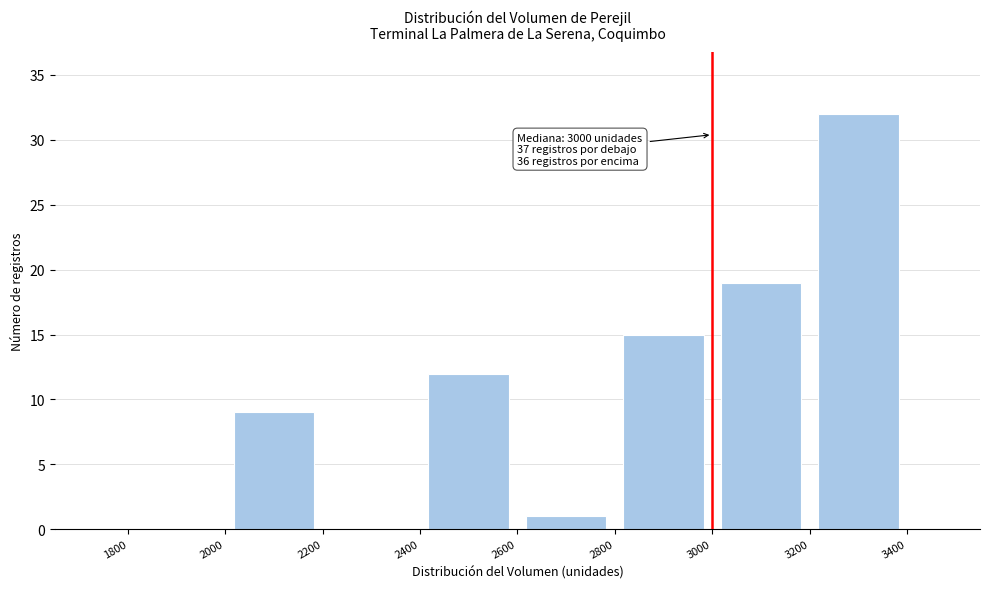

Over which range of the x-axis is the bar tallest?

3200 to 3400